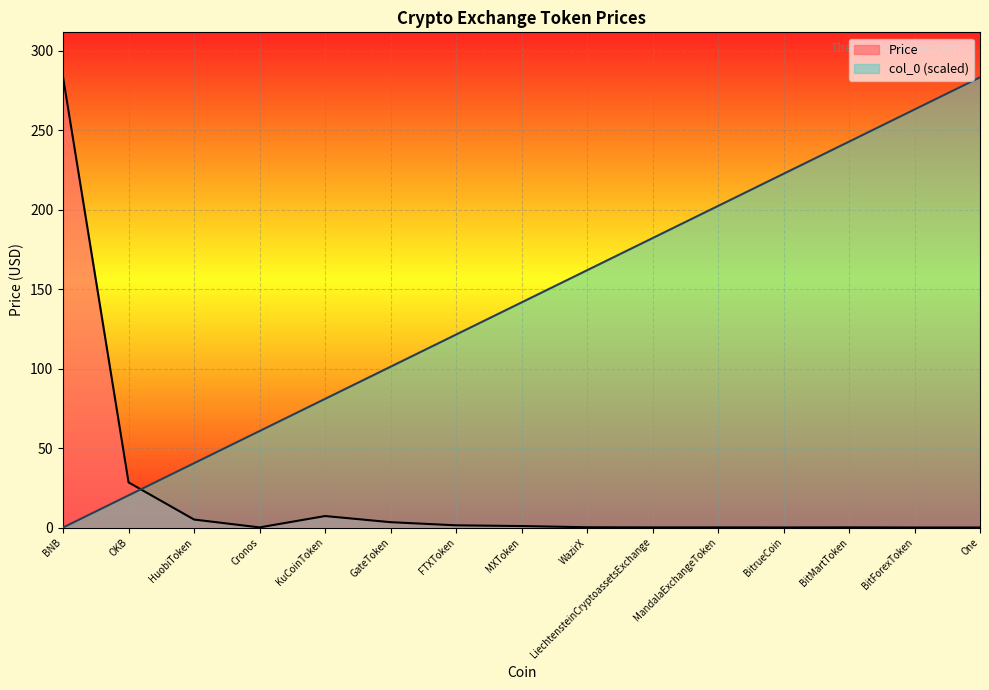

The col_0 series shows 17.0 at HuobiToken. True or false?

False